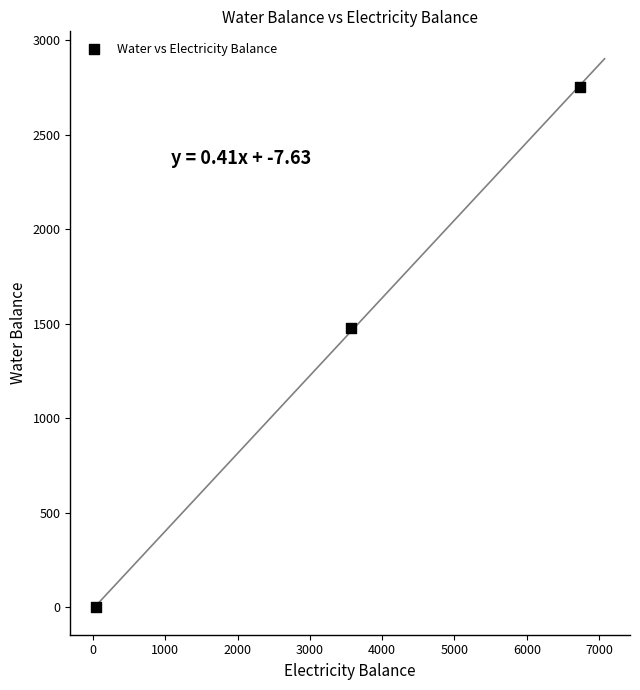

What Y value in the scatter plot is closest to 1376?

1478.4